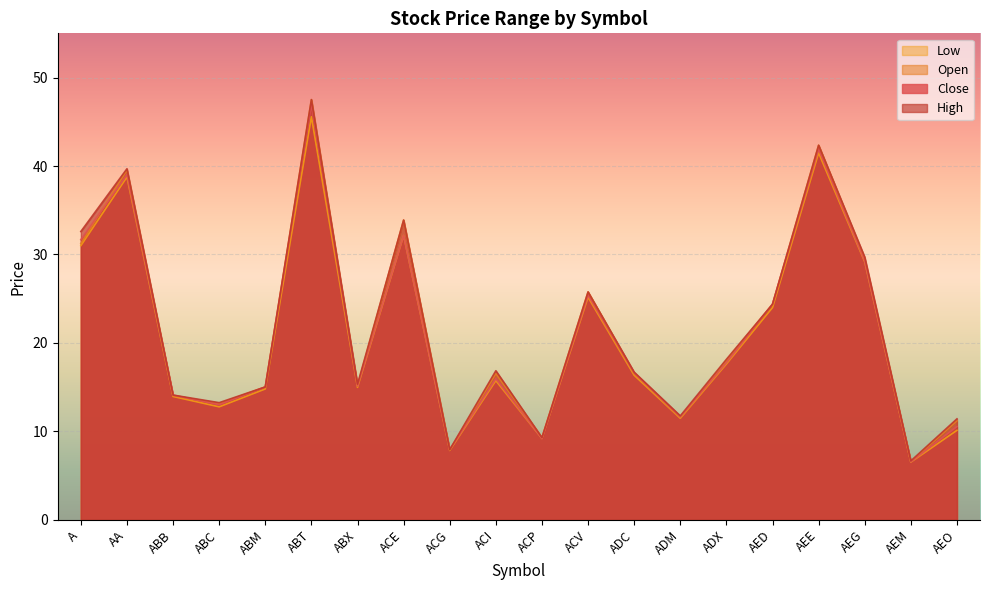

True or false: Close and Low cross at least once.

False